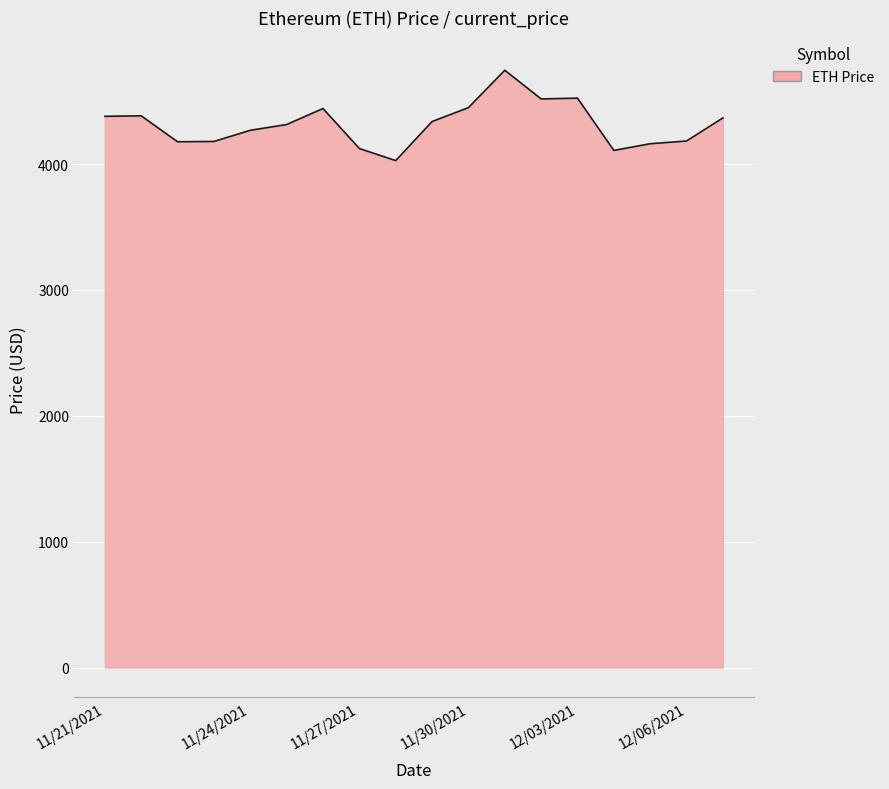

What is the maximum value shown in the chart?

4746.4